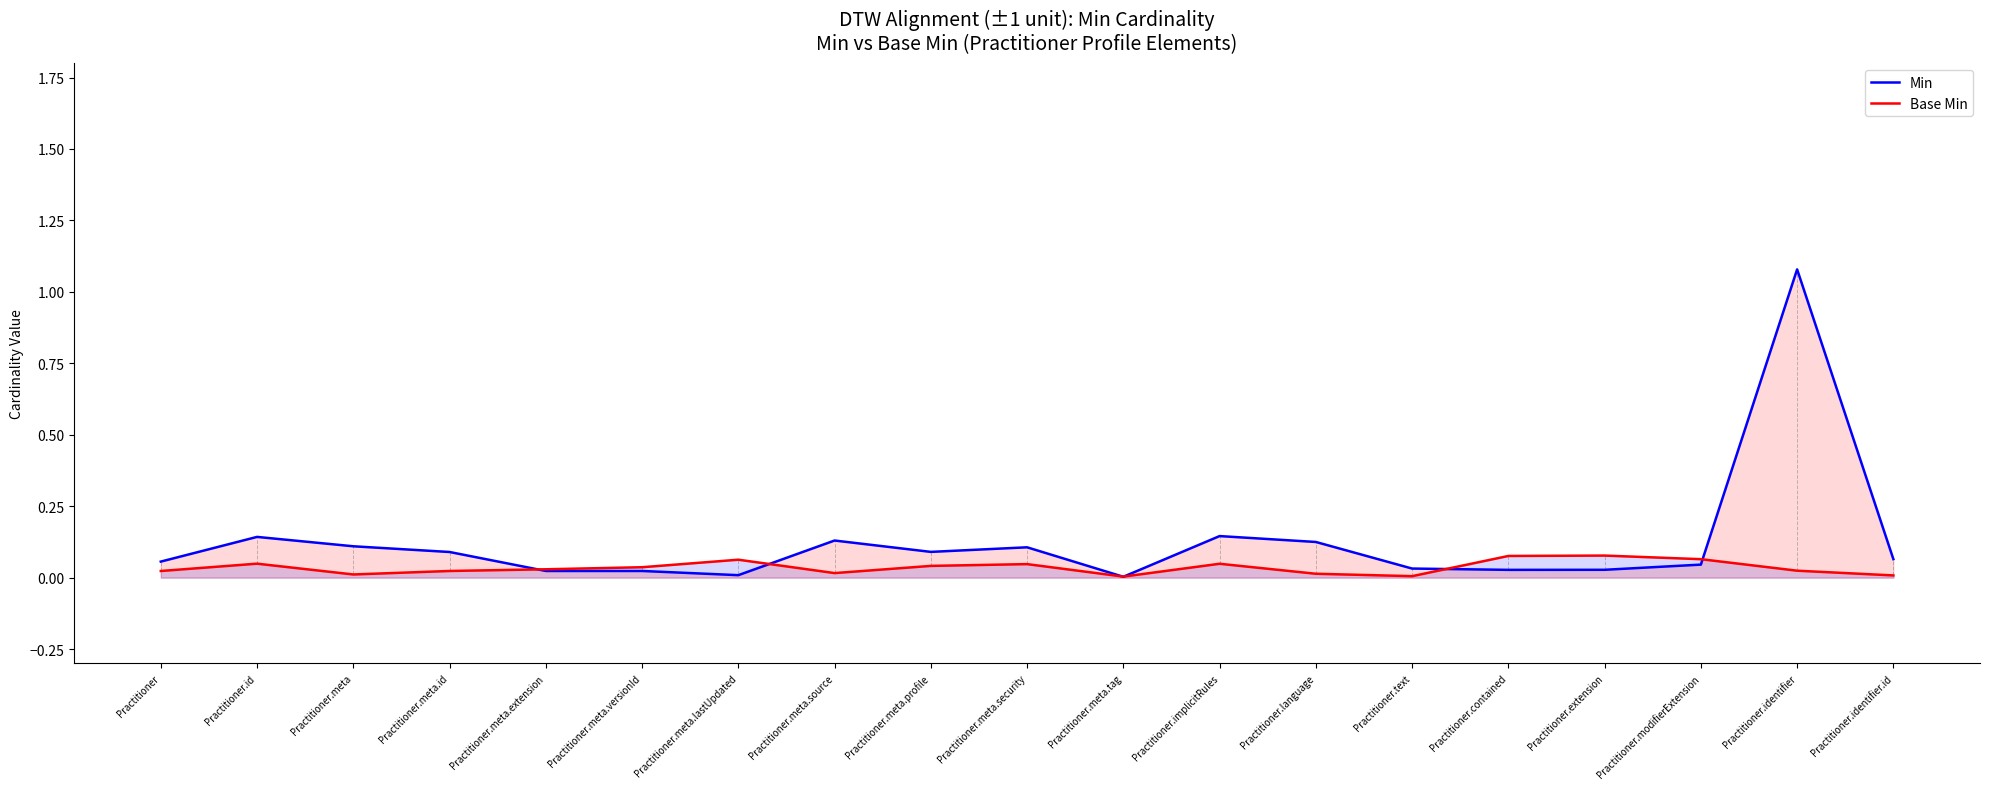

What is the label of the 8th point from the right?

Practitioner.implicitRules